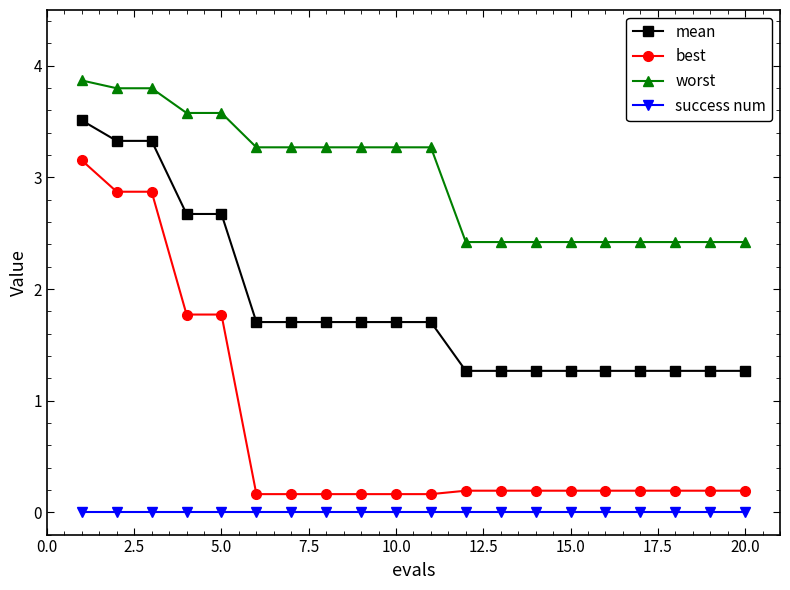

What is the minimum value for mean?

1.3